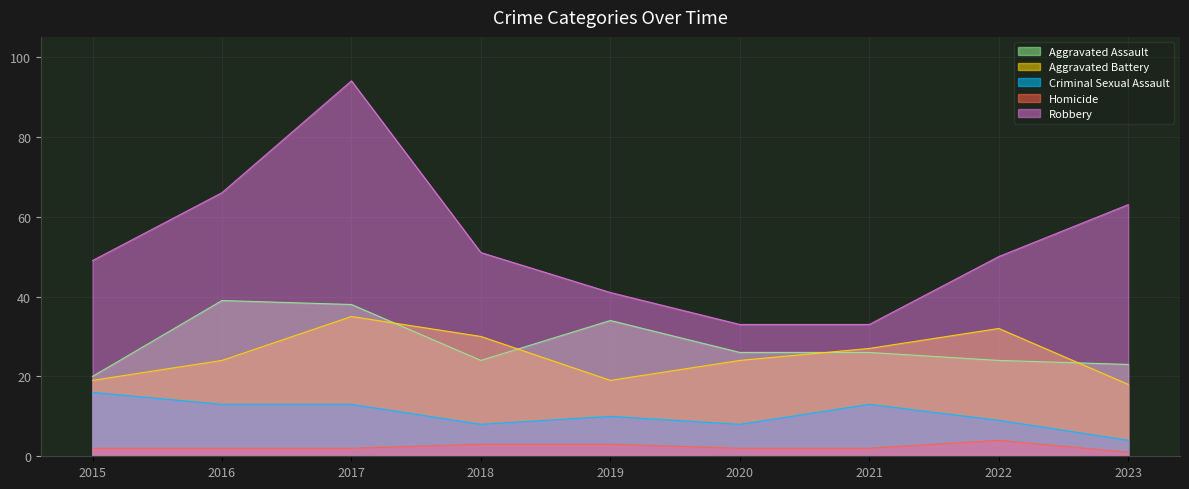

Reading left to right, list all the values displayed in this chart.

Aggravated Assault: 2015=20	2016=39	2017=38	2018=24	2019=34	2020=26	2021=26	2022=24	2023=23
Aggravated Battery: 2015=19	2016=24	2017=35	2018=30	2019=19	2020=24	2021=27	2022=32	2023=18
Criminal Sexual Assault: 2015=16	2016=13	2017=13	2018=8	2019=10	2020=8	2021=13	2022=9	2023=4
Homicide: 2015=2	2016=2	2017=2	2018=3	2019=3	2020=2	2021=2	2022=4	2023=1
Robbery: 2015=49	2016=66	2017=94	2018=51	2019=41	2020=33	2021=33	2022=50	2023=63